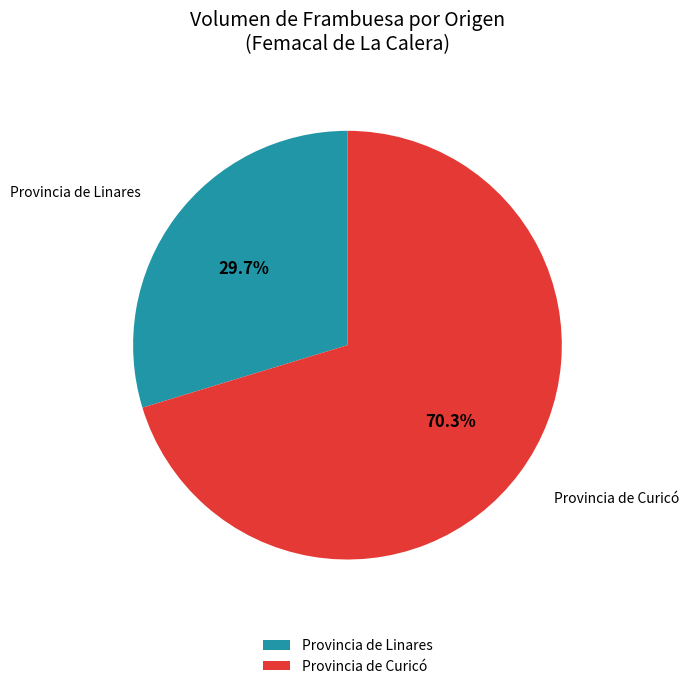

Is there a majority slice in this chart?

Yes